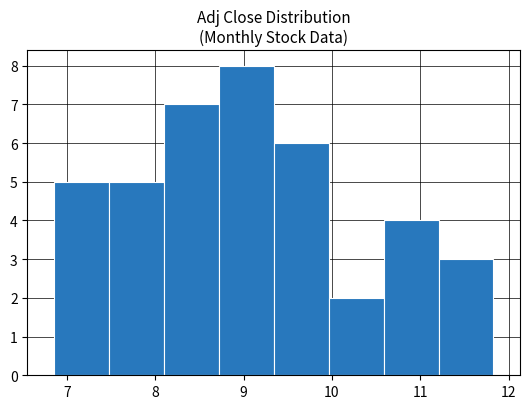

How tall is the bar that spans 6.9 to 7.5 on the x-axis? Neither the bar edges nor the heights are printed on the chart, so give them approximately, as read against the axes.

5